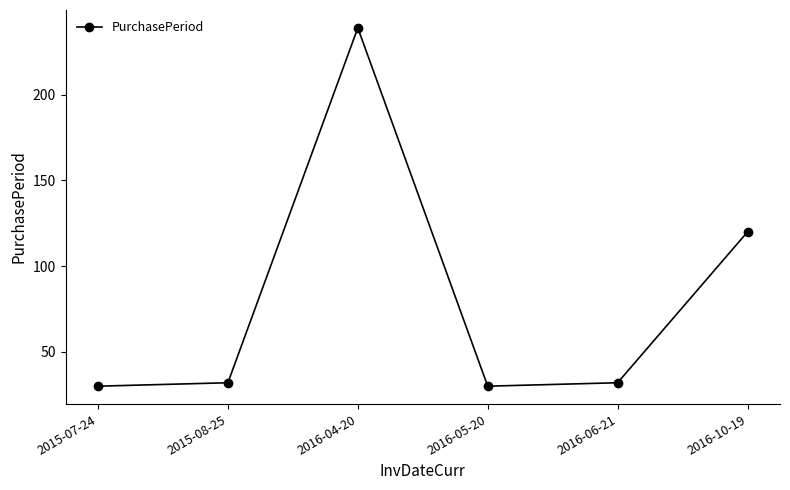

What is the approximate value at 2016-06-21, to the nearest 50?

50